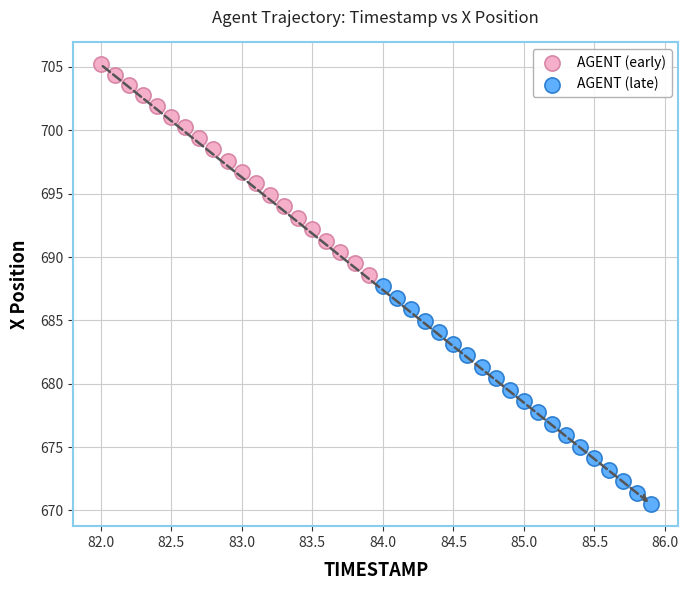

Which series reaches the maximum Y coordinate?

AGENT (early)